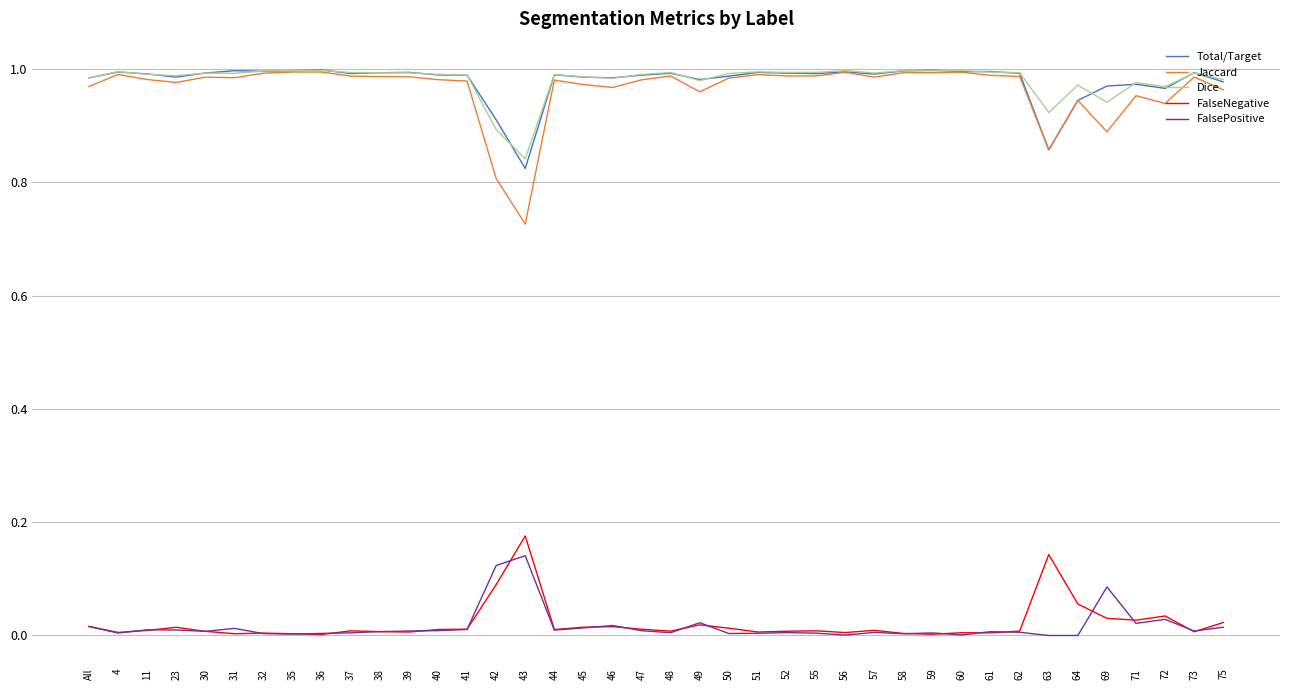

Which series has the widest spread of values?

Jaccard